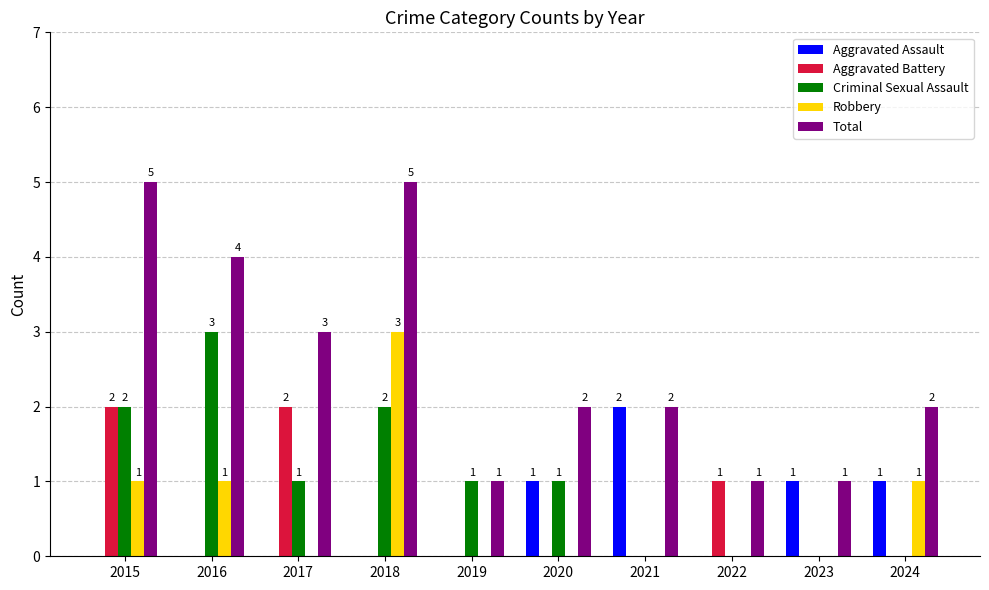

How many groups of bars are there?

10